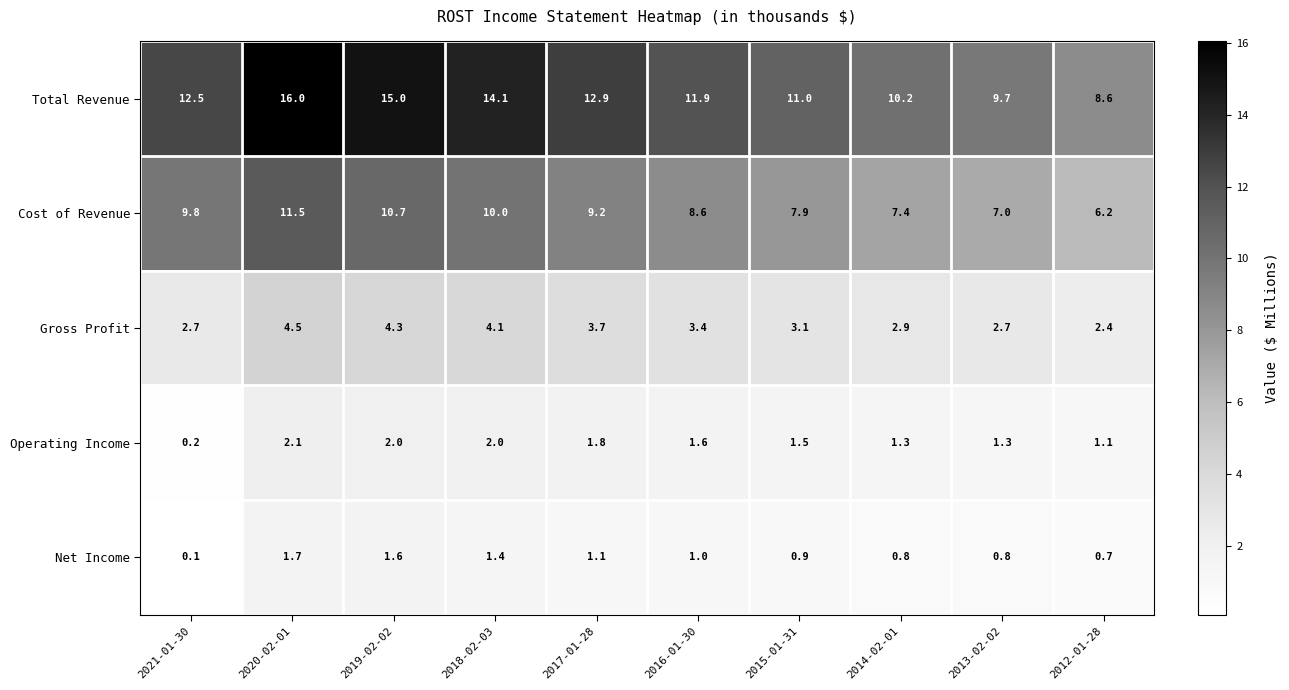

At which label does Cost of Revenue reach its minimum?

2012-01-28